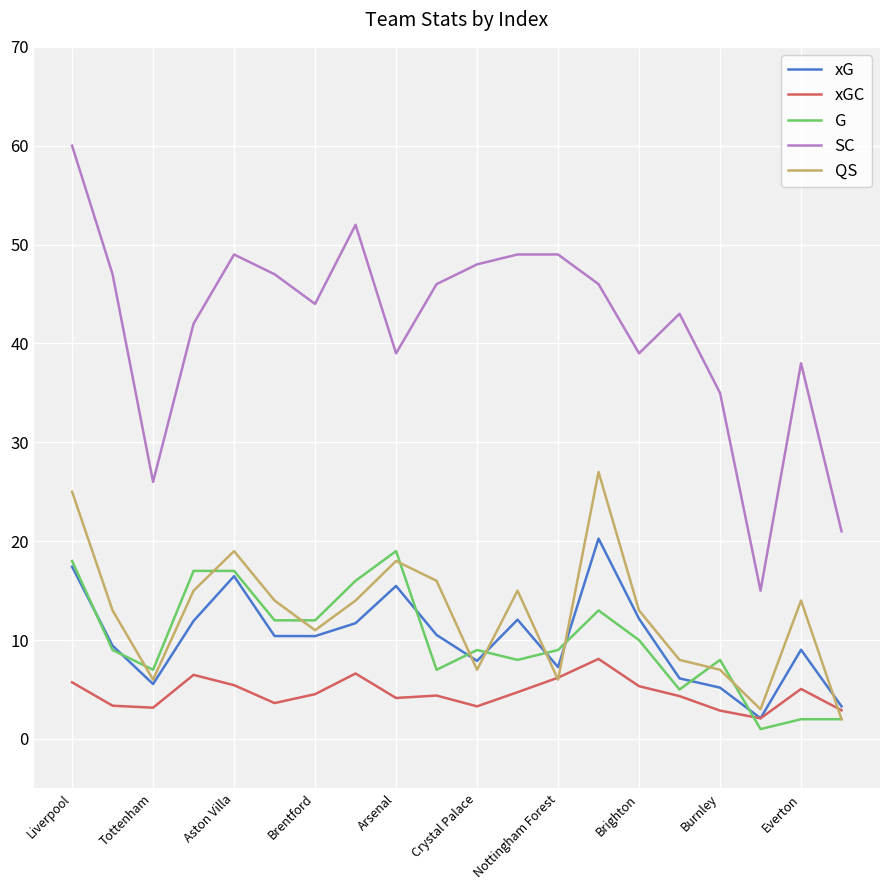

Which series has the largest range (max minus min)?

SC